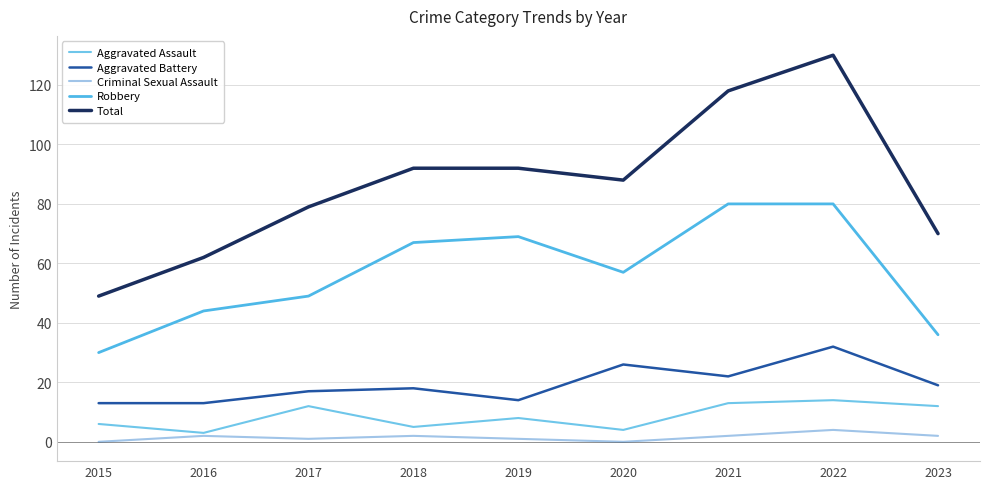

Reading right to left, list all the values displayed in this chart.

Aggravated Assault: 2023=12	2022=14	2021=13	2020=4	2019=8	2018=5	2017=12	2016=3	2015=6
Aggravated Battery: 2023=19	2022=32	2021=22	2020=26	2019=14	2018=18	2017=17	2016=13	2015=13
Criminal Sexual Assault: 2023=2	2022=4	2021=2	2020=0	2019=1	2018=2	2017=1	2016=2	2015=0
Robbery: 2023=36	2022=80	2021=80	2020=57	2019=69	2018=67	2017=49	2016=44	2015=30
Total: 2023=70	2022=130	2021=118	2020=88	2019=92	2018=92	2017=79	2016=62	2015=49